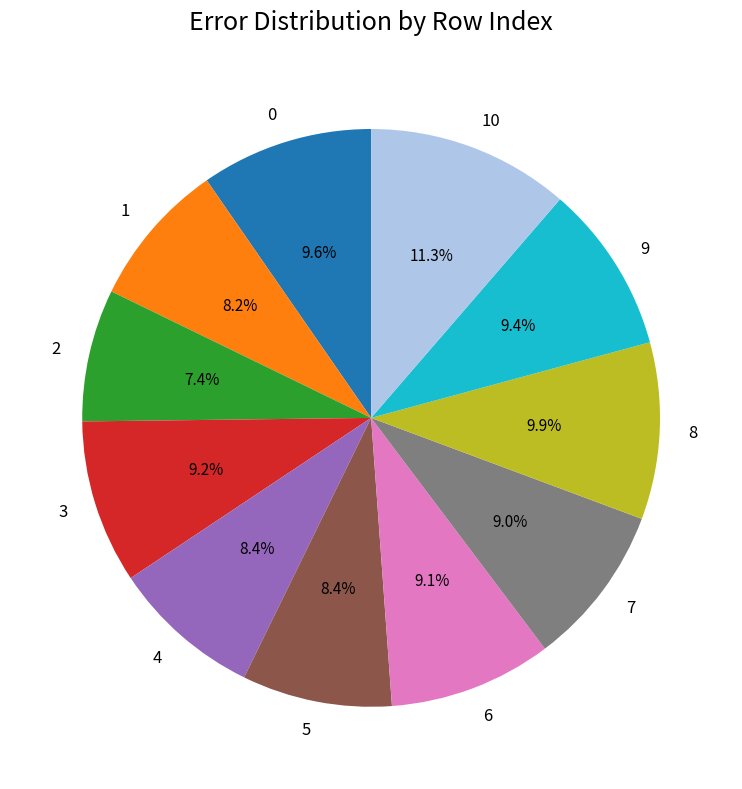

What is the smallest slice in the pie chart?

2